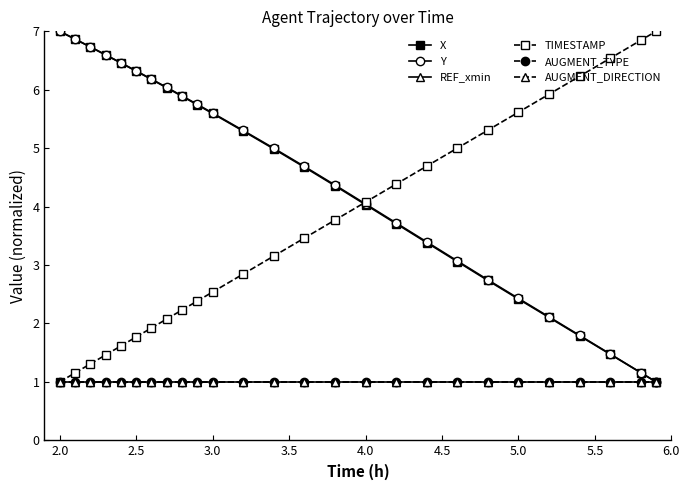

Does the chart have visible grid lines?

No